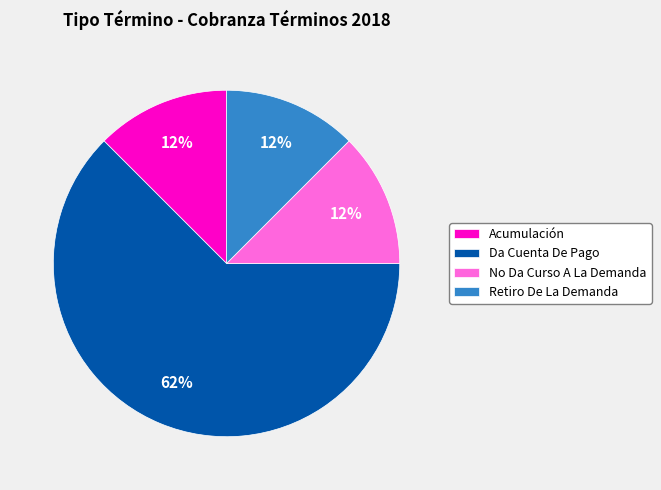

Is it true that Retiro De La Demanda is 12% of the pie?

True